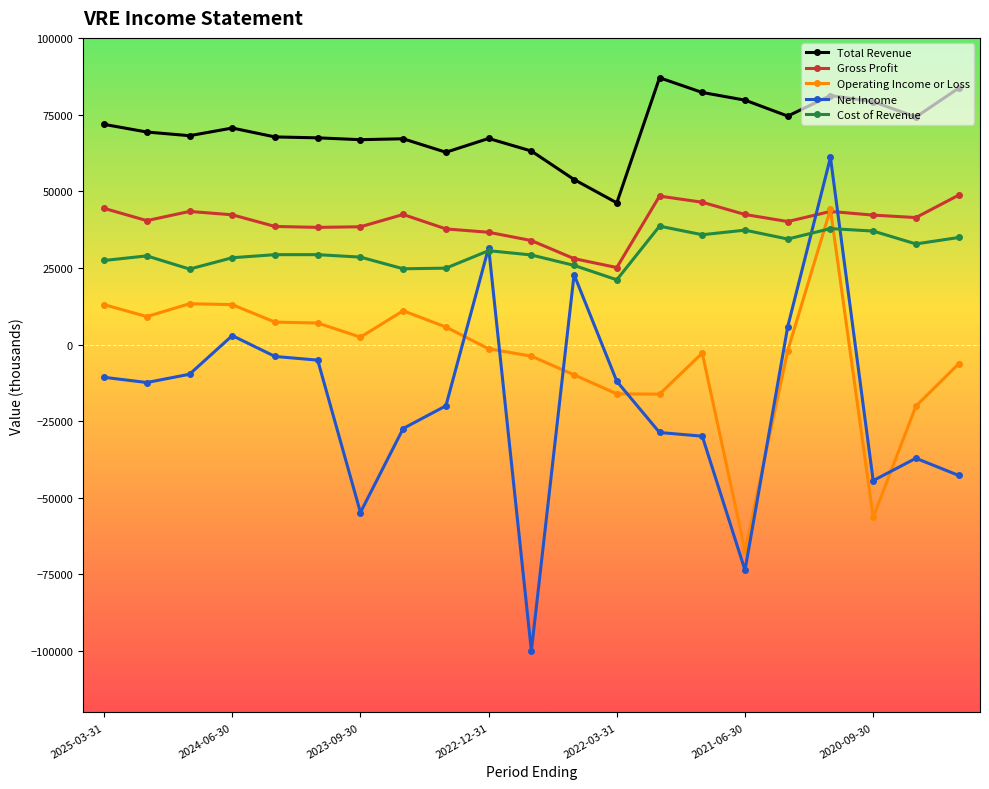

True or false: Gross Profit has more than 2 points higher than both neighbors.

True